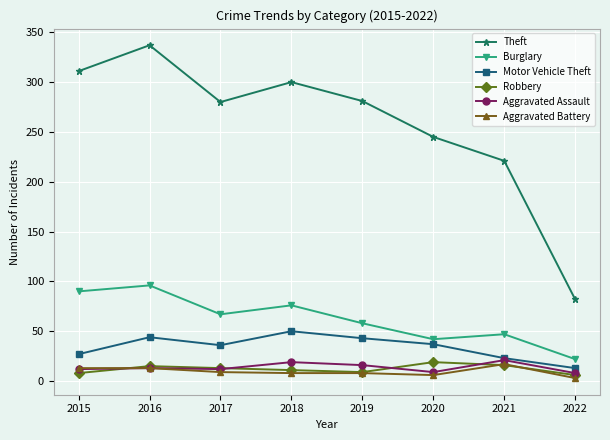

How many interior local valleys does the Motor Vehicle Theft series have?

1